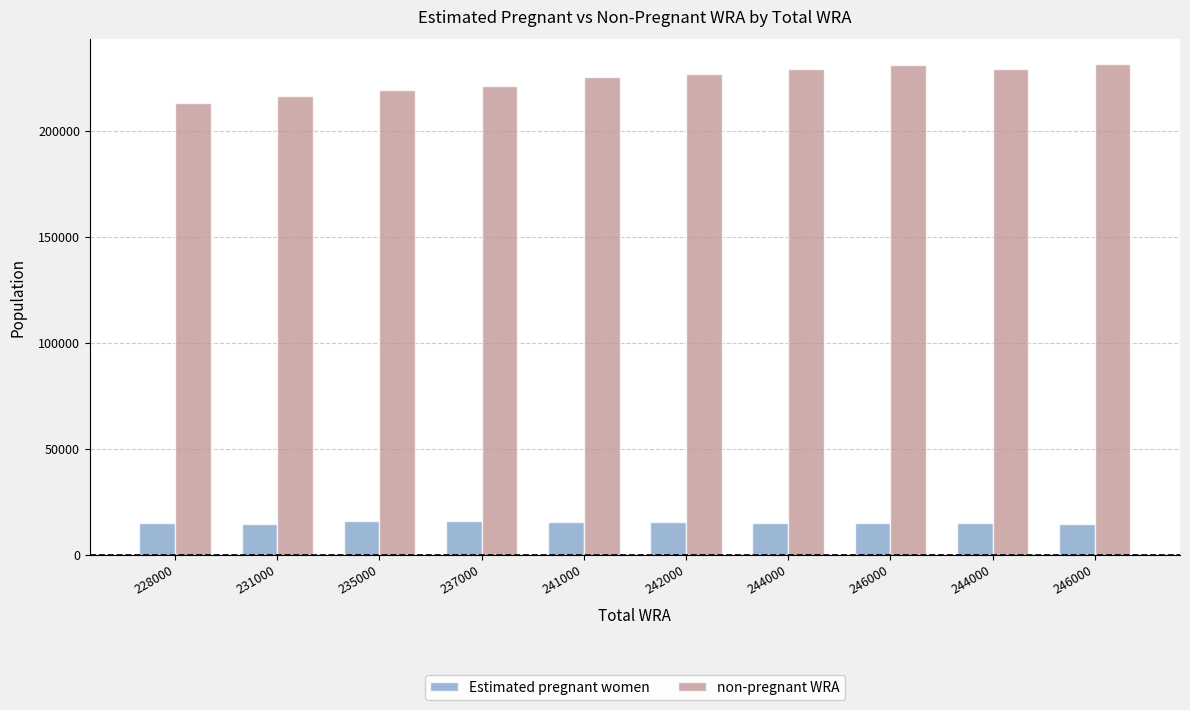

Reading left to right, what are all the values shown in this chart?

Estimated pregnant women: 14751.0	14515.0	15963.0	15745.1	15520.5	15329.9	15116.4	14897.6	14673.6	14444.3
non-pregnant WRA: 213249.0	216485.0	219037.0	221254.9	225479.5	226670.1	228883.6	231102.4	229326.4	231555.7